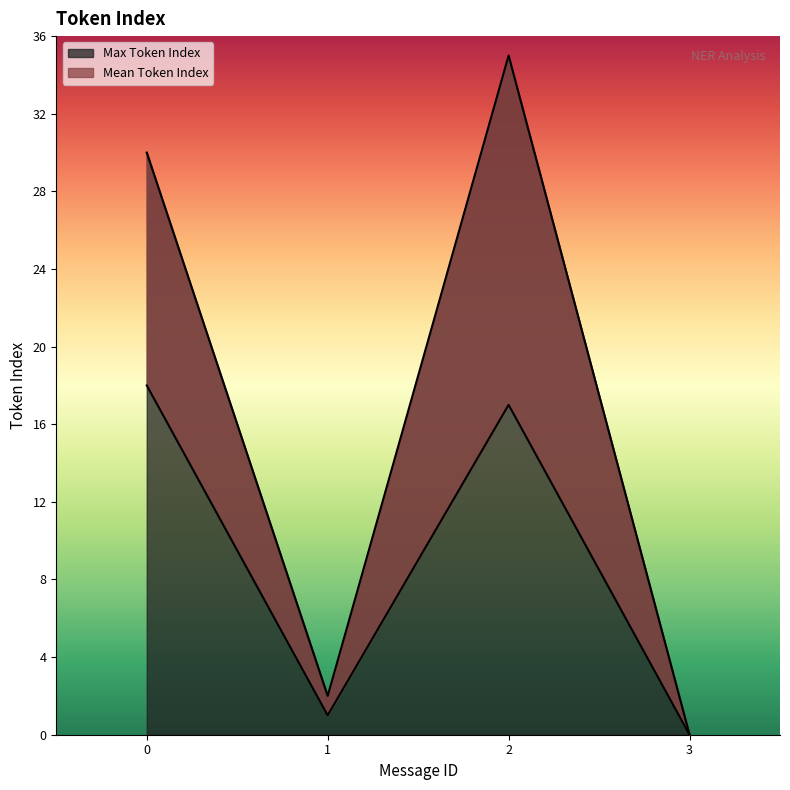

How many lines are shown in the chart?

2